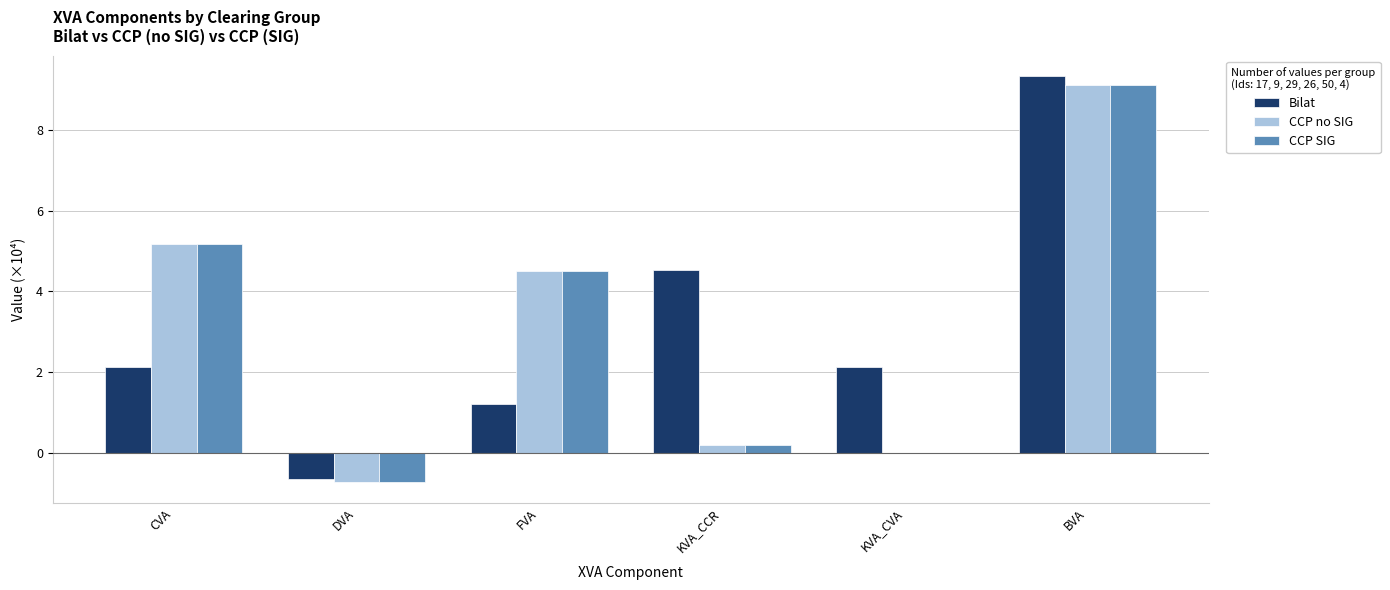

Between CVA and FVA, which series saw the biggest shift?

Bilat